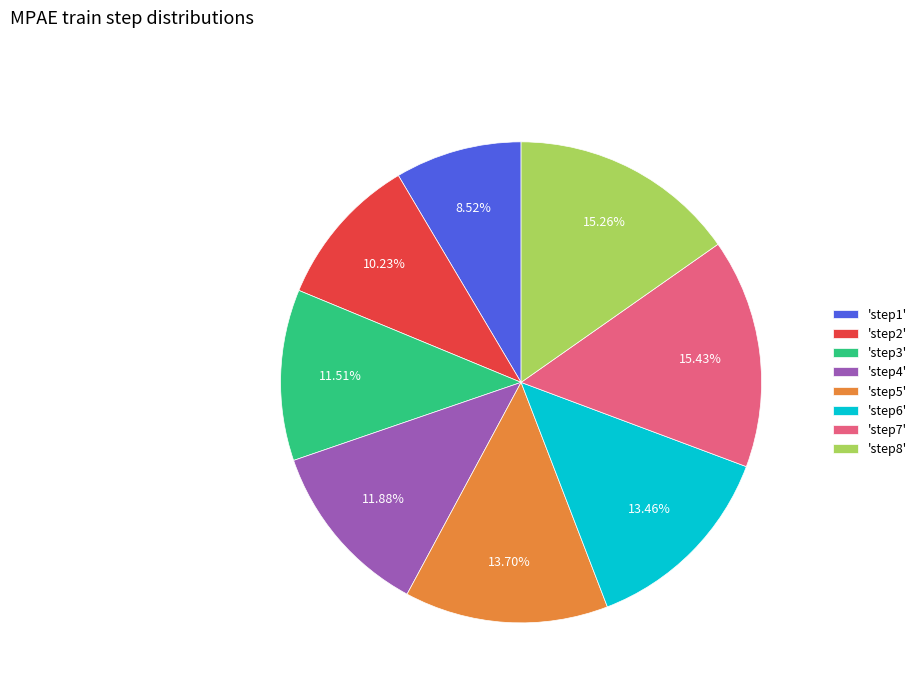

Between 'step2' and 'step1', which is larger?

'step2'